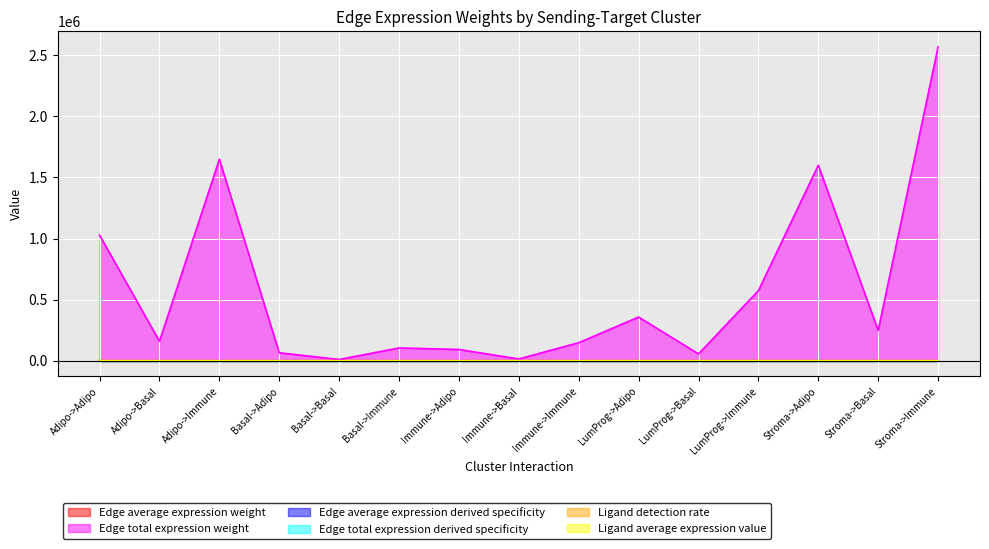

Rank the categories by Edge total expression weight value from highest to lowest.

Stroma->Immune, Adipo->Immune, Stroma->Adipo, Adipo->Adipo, LumProg->Immune, LumProg->Adipo, Stroma->Basal, Adipo->Basal, Immune->Immune, Basal->Immune, Immune->Adipo, Basal->Adipo, LumProg->Basal, Immune->Basal, Basal->Basal